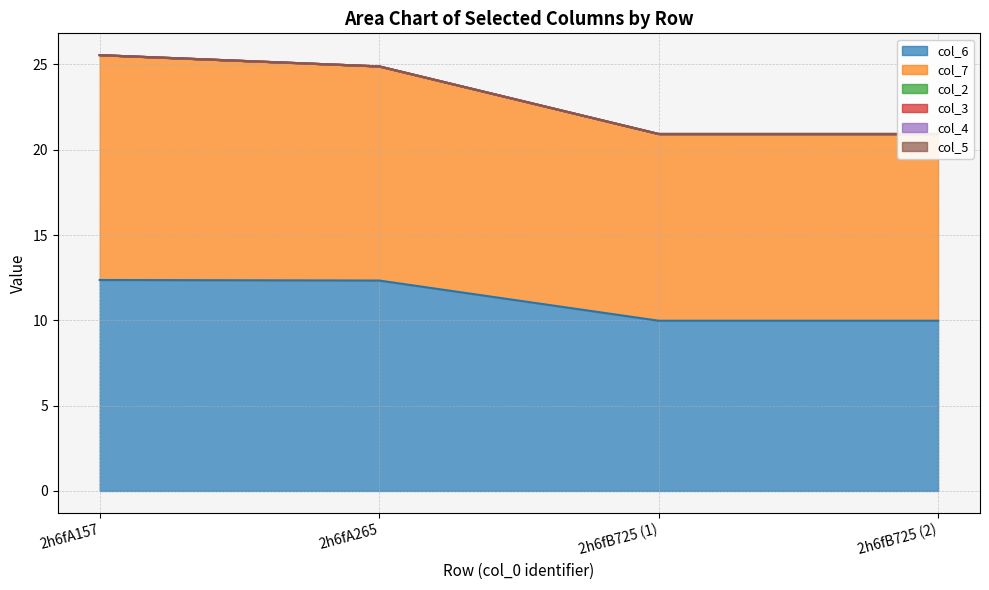

Is the value of col_3 at 2h6fA157 greater than the value of col_2 at 2h6fB725 (1)?

No